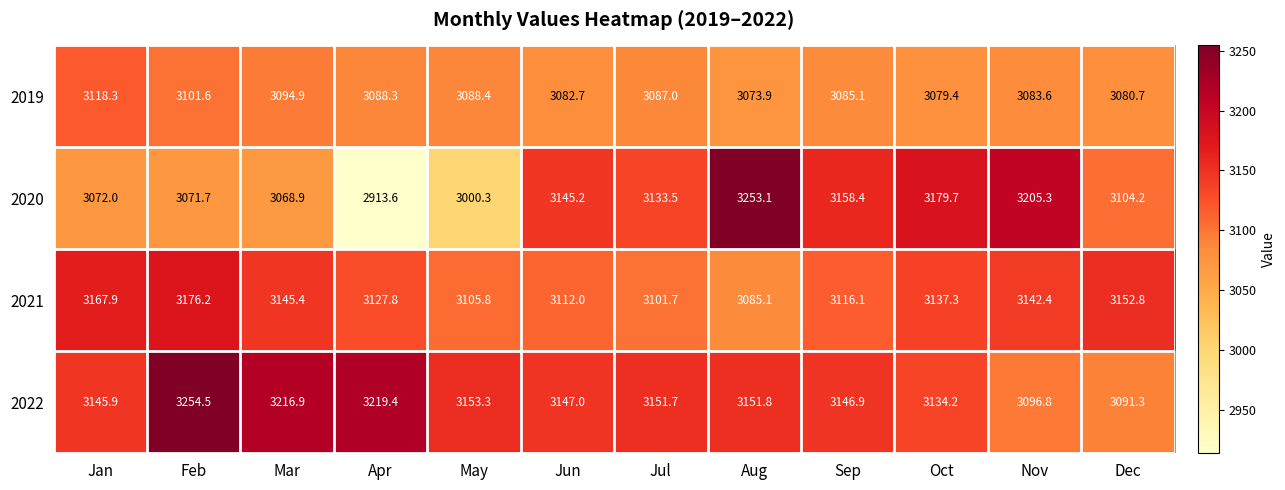

How many categories are shown in the chart?

12